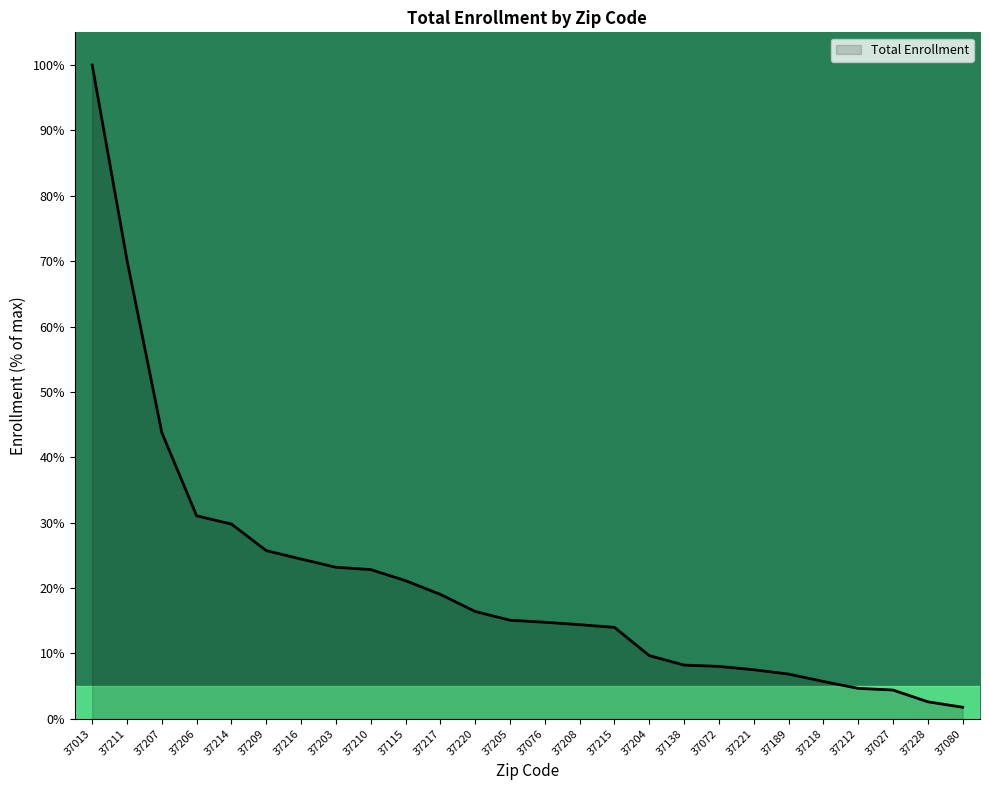

What position from the right is 37214?

22